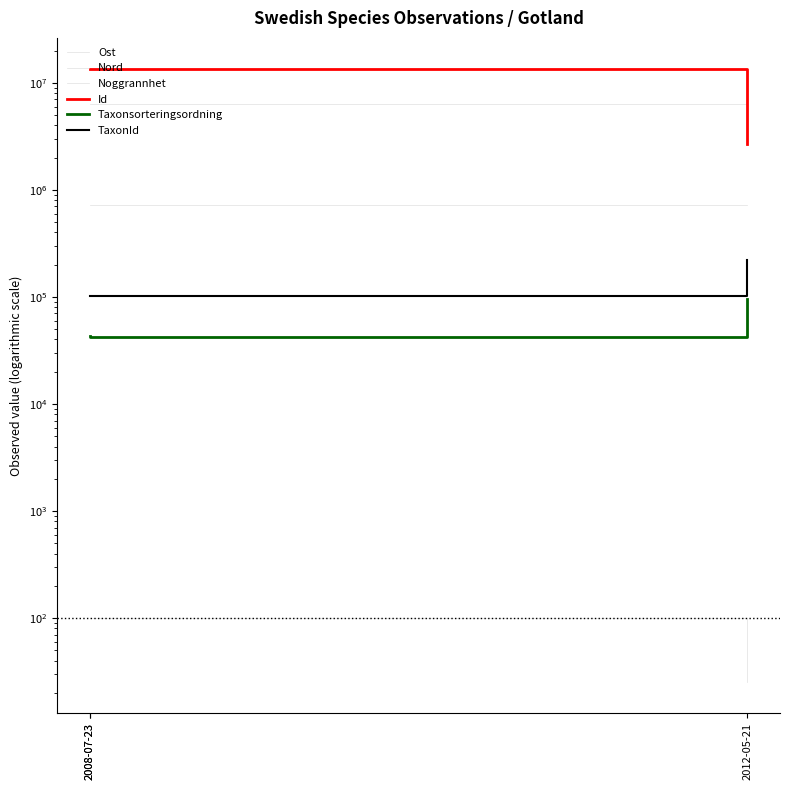

The value of TaxonId at 2012-05-21 is 152148.3. True or false?

False